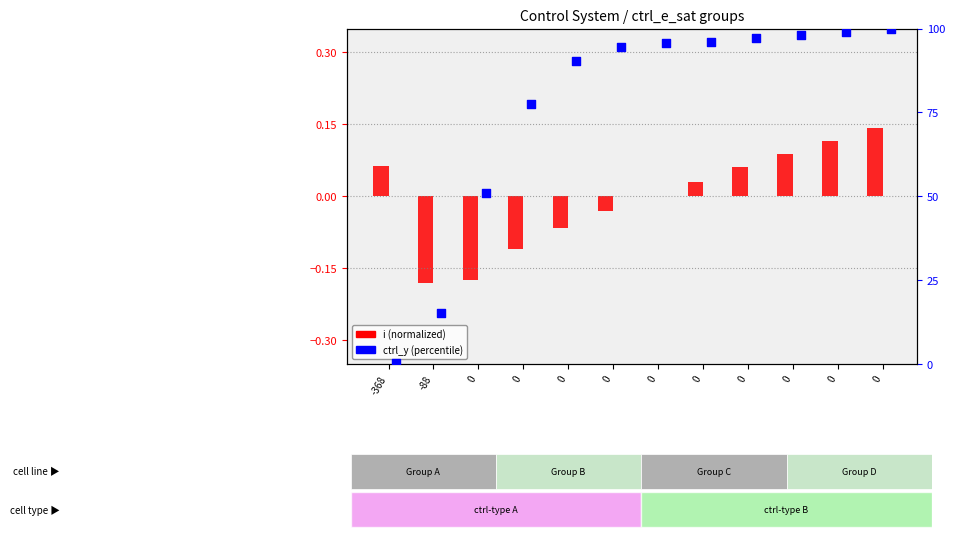

What is the total value across all series at 0?

50.7